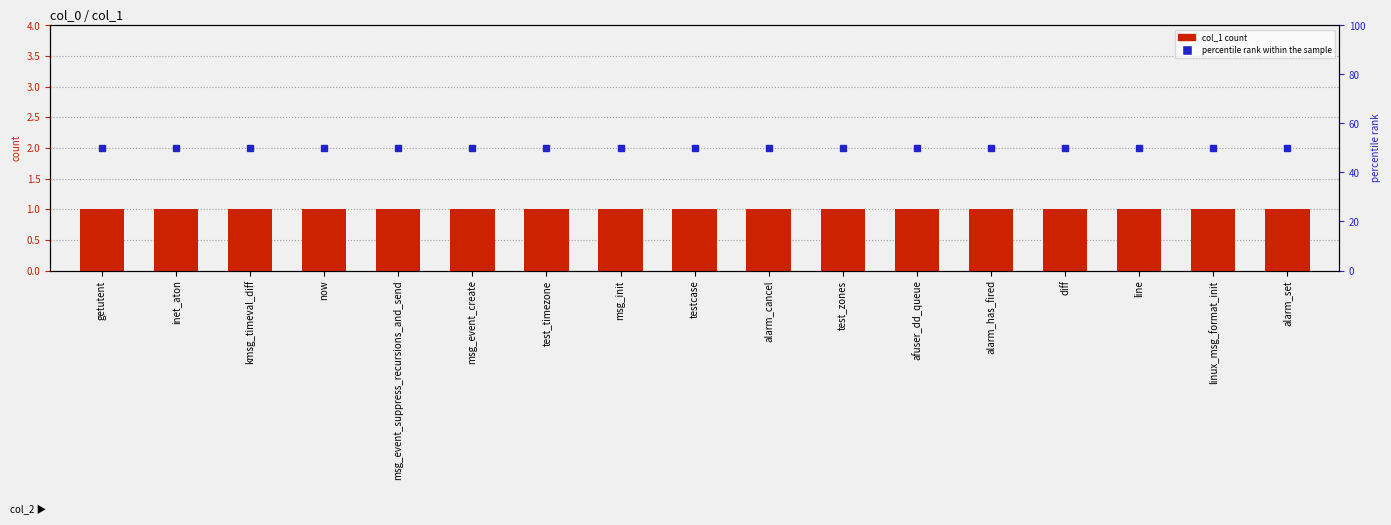

The value of percentile rank within the sample at diff is 50. True or false?

True